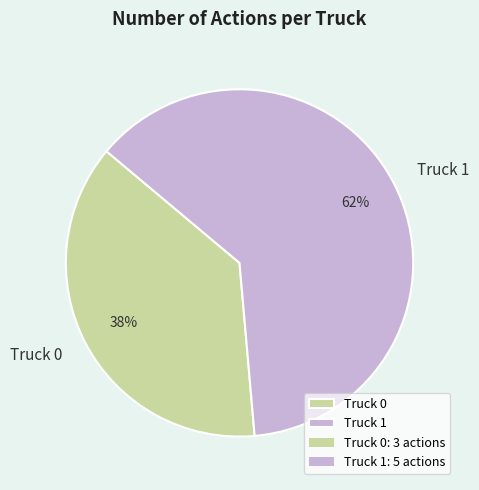

Is the sum of Truck 0 and Truck 1 greater than half?

Yes